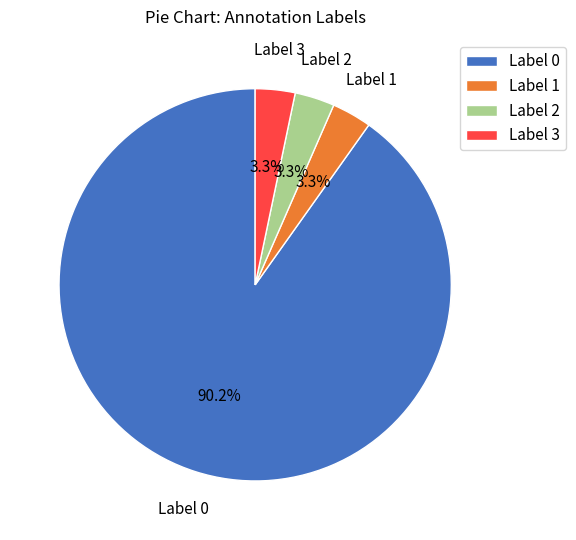

Approximately how many times larger is the value at Label 2 compared to Label 3?

1.0